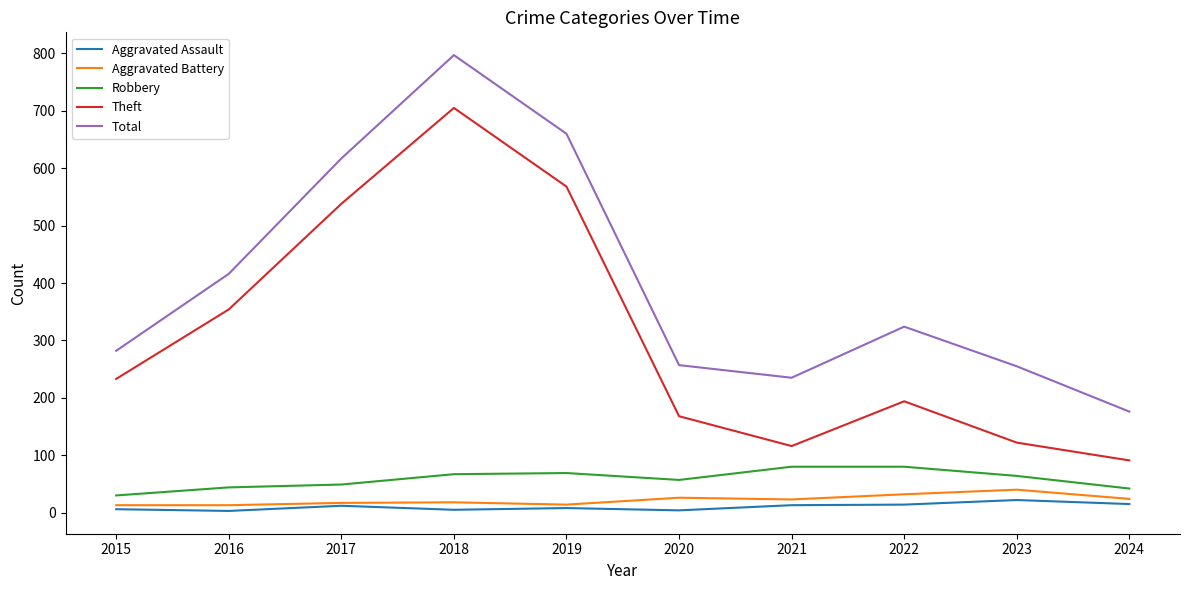

What are all the series names shown in the legend?

Aggravated Assault, Aggravated Battery, Robbery, Theft, Total